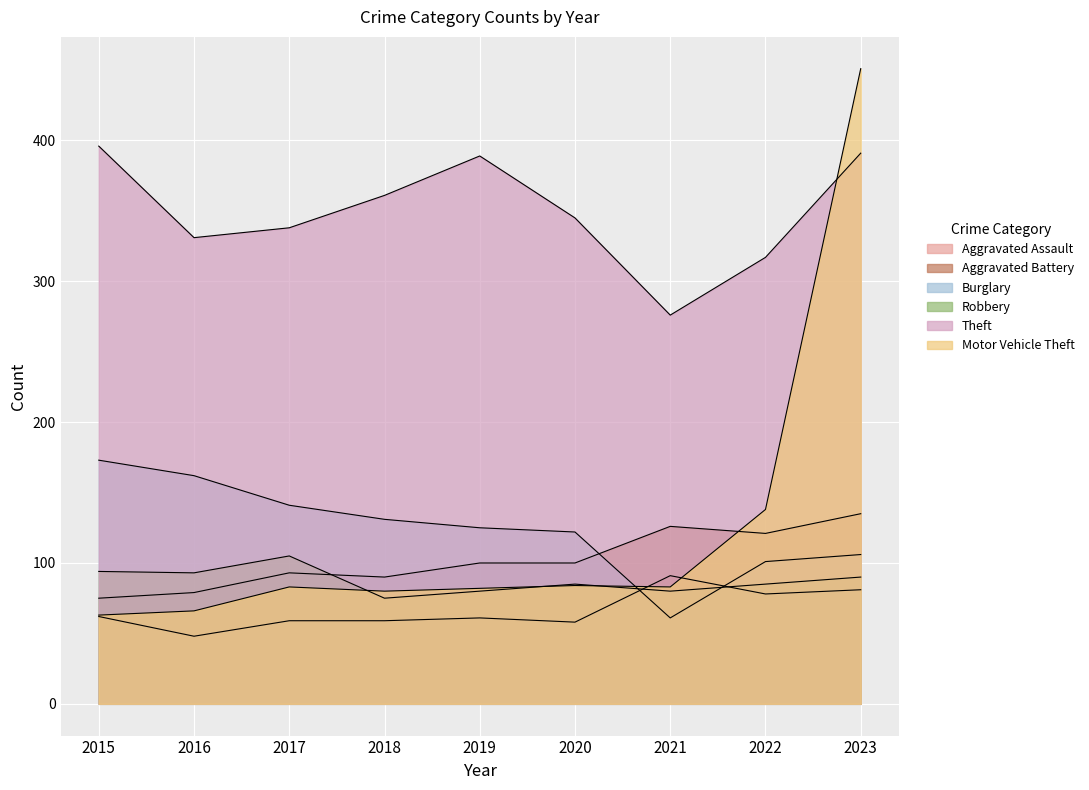

The Robbery series shows 167 at 2017. True or false?

False